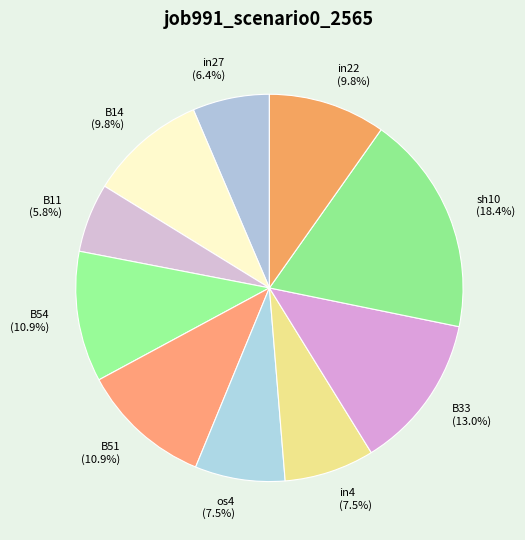

Does sh10 represent more than half of the total?

No